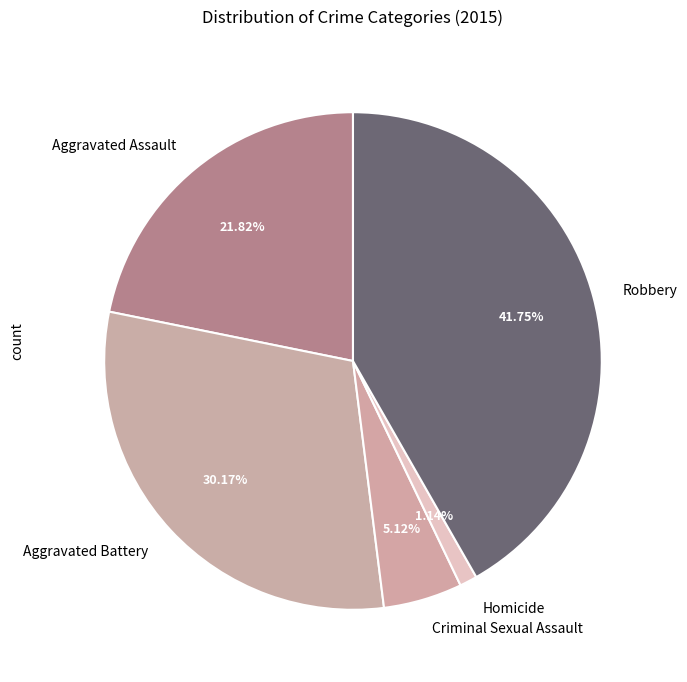

Does any single category account for the majority?

No